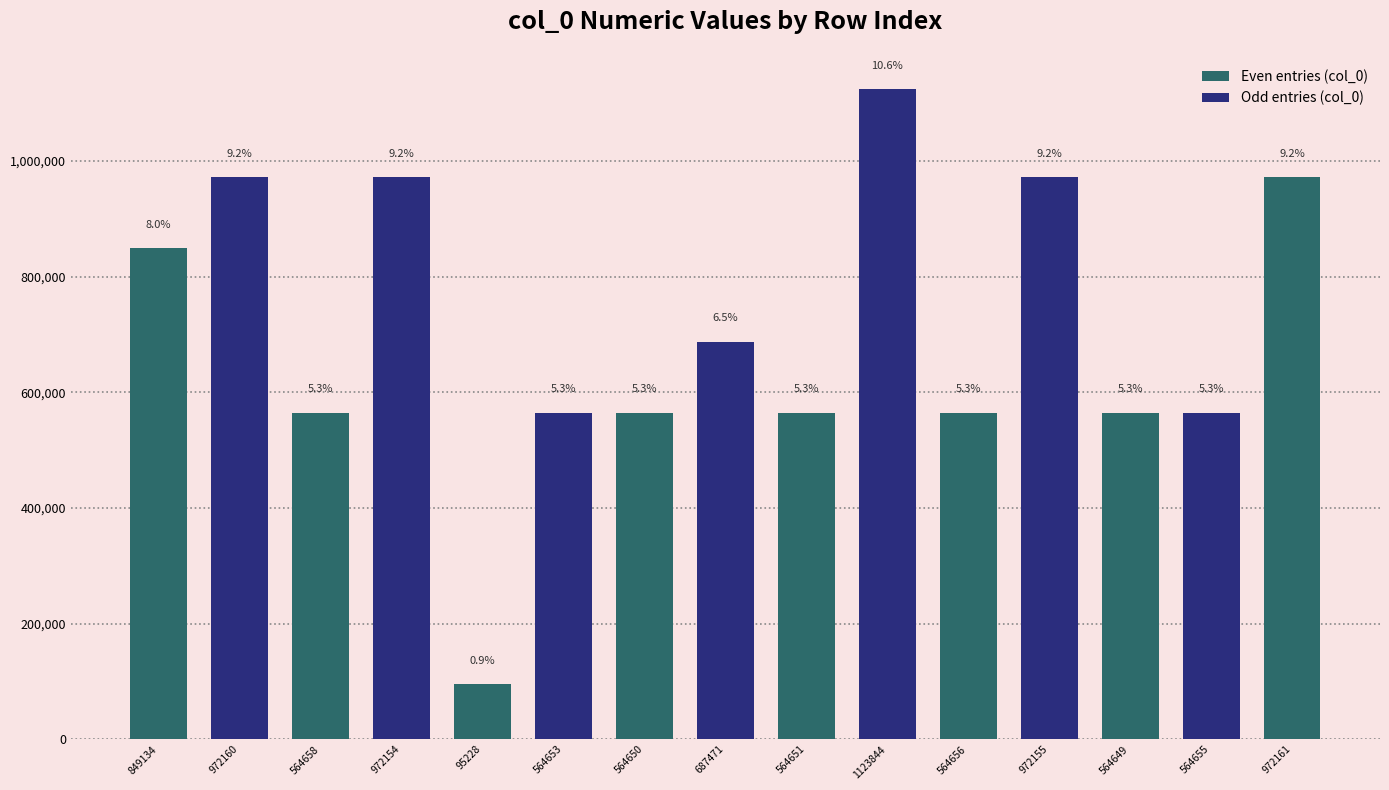

What is the smallest value displayed?

95228